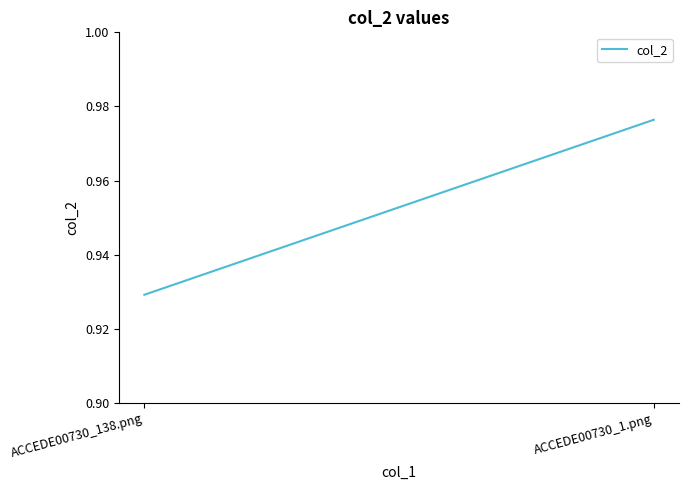

How many series are shown in this chart?

1